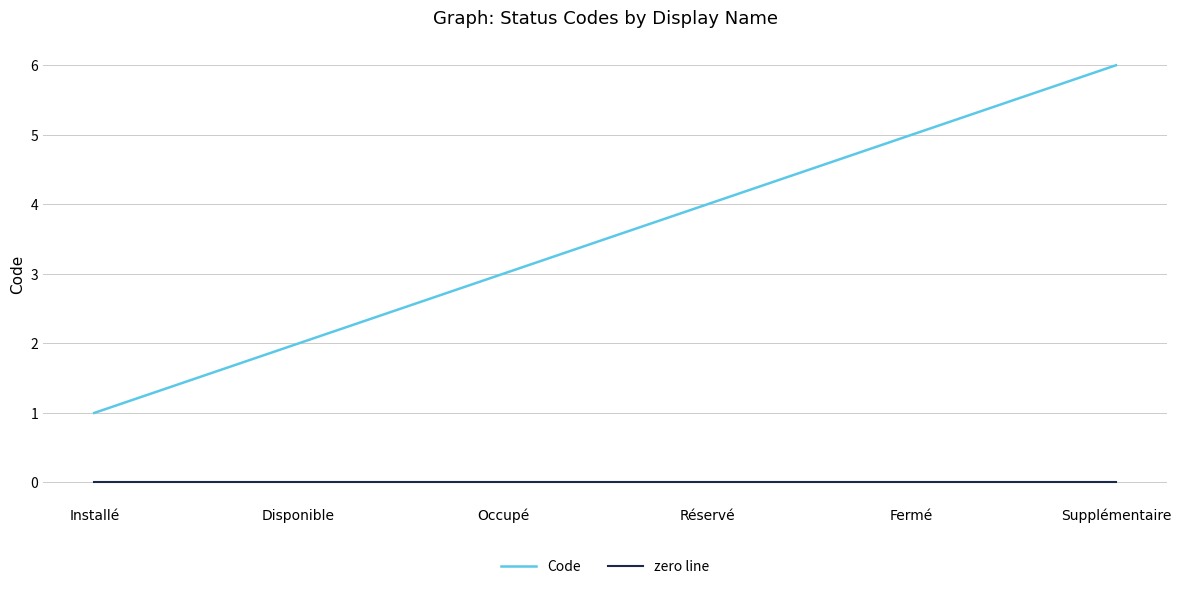

What position from the right is Réservé?

3